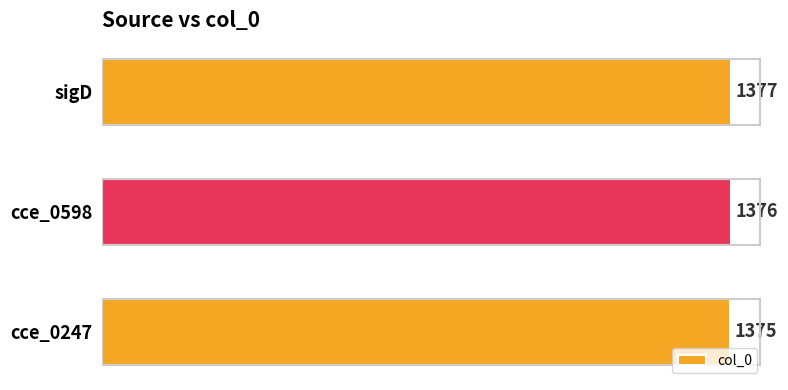

Between cce_0598 and cce_0247, which is larger?

cce_0598